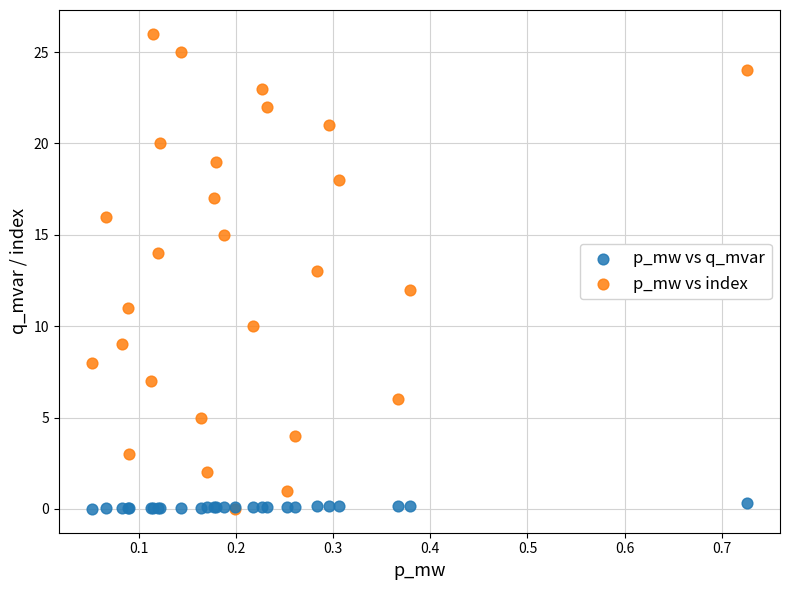

Which series has the largest Y range (max minus min)?

p_mw vs index